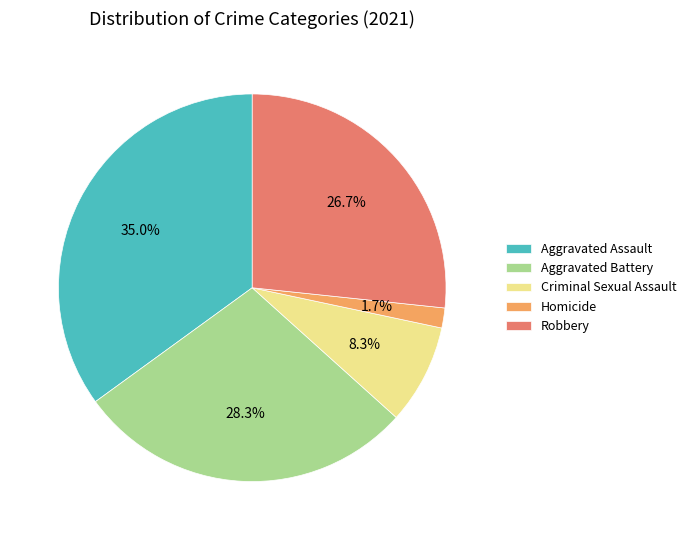

Is there a majority slice in this chart?

No